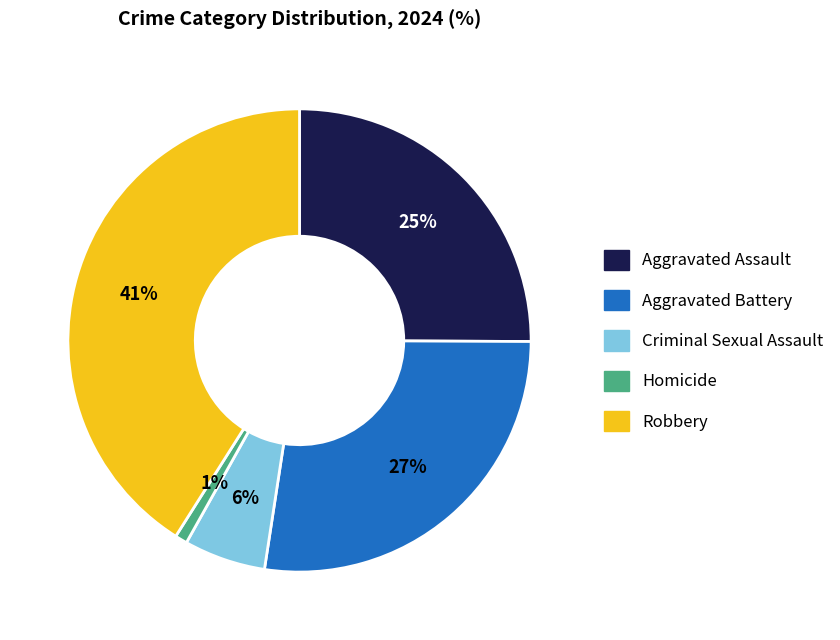

True or false: Robbery accounts for 41% of the total.

True